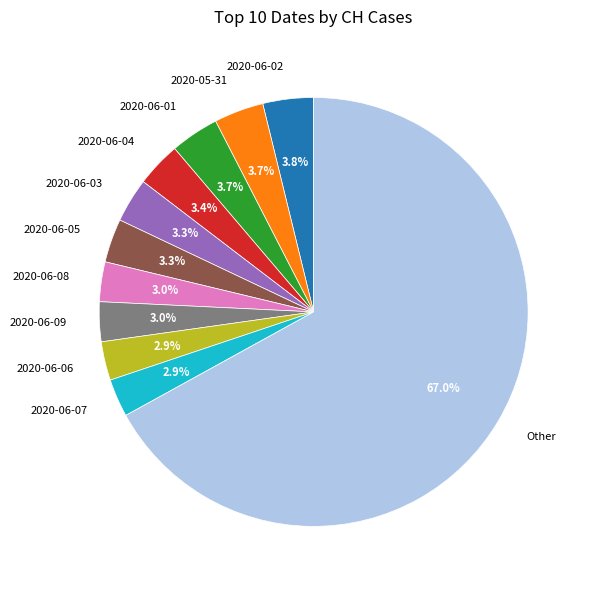

Is there any slice that represents more than half of the pie?

Yes